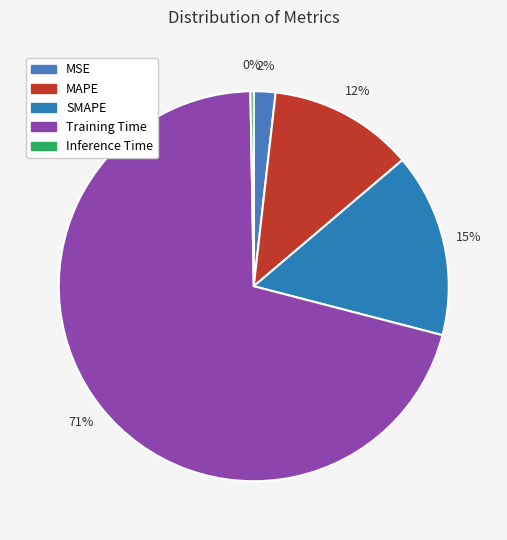

What is the change in value from MSE to SMAPE?

+0.5